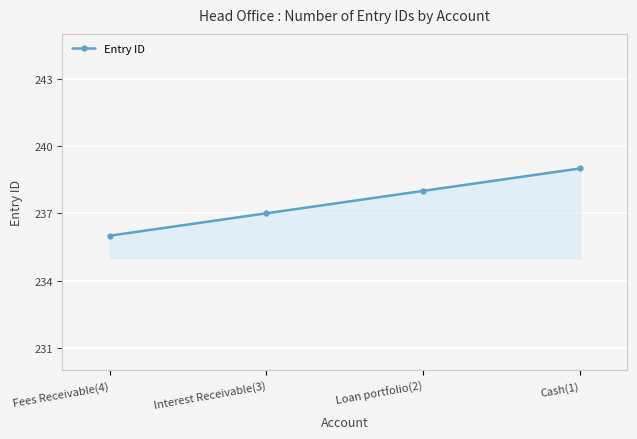

What is the difference between the maximum and minimum values?

3